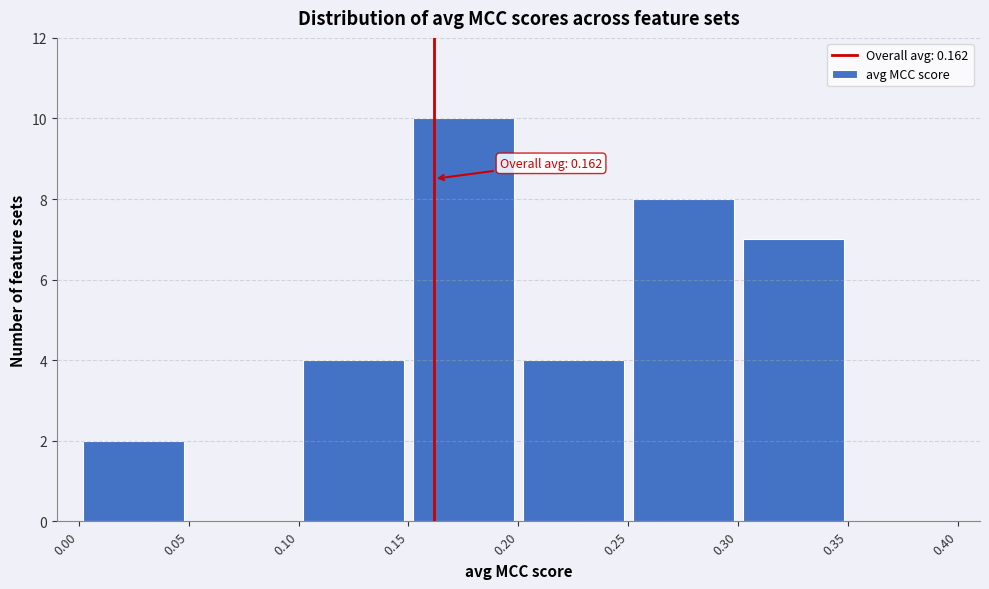

Over which range of the x-axis is the bar tallest?

0.15 to 0.20